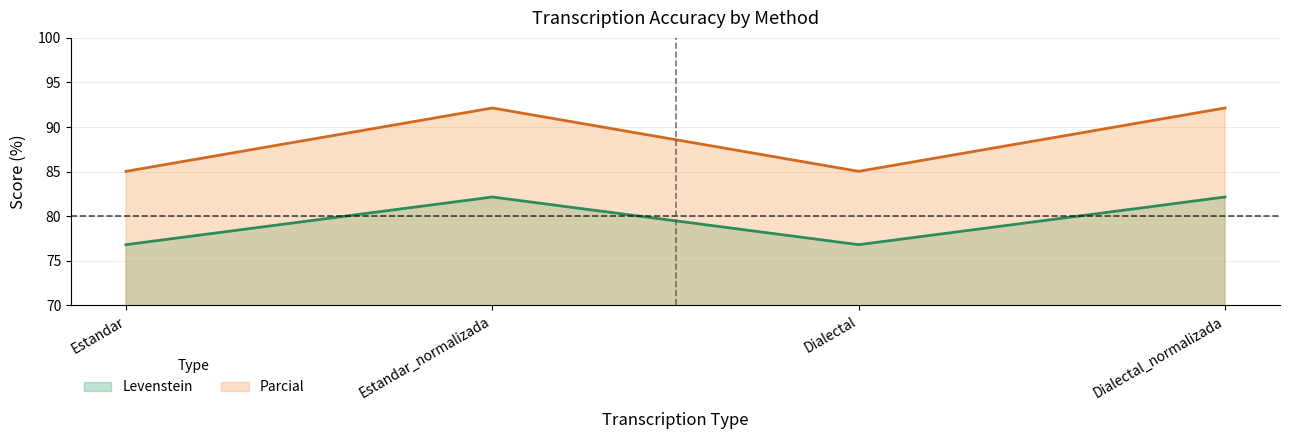

What is the label of the 2nd point from the right?

Dialectal